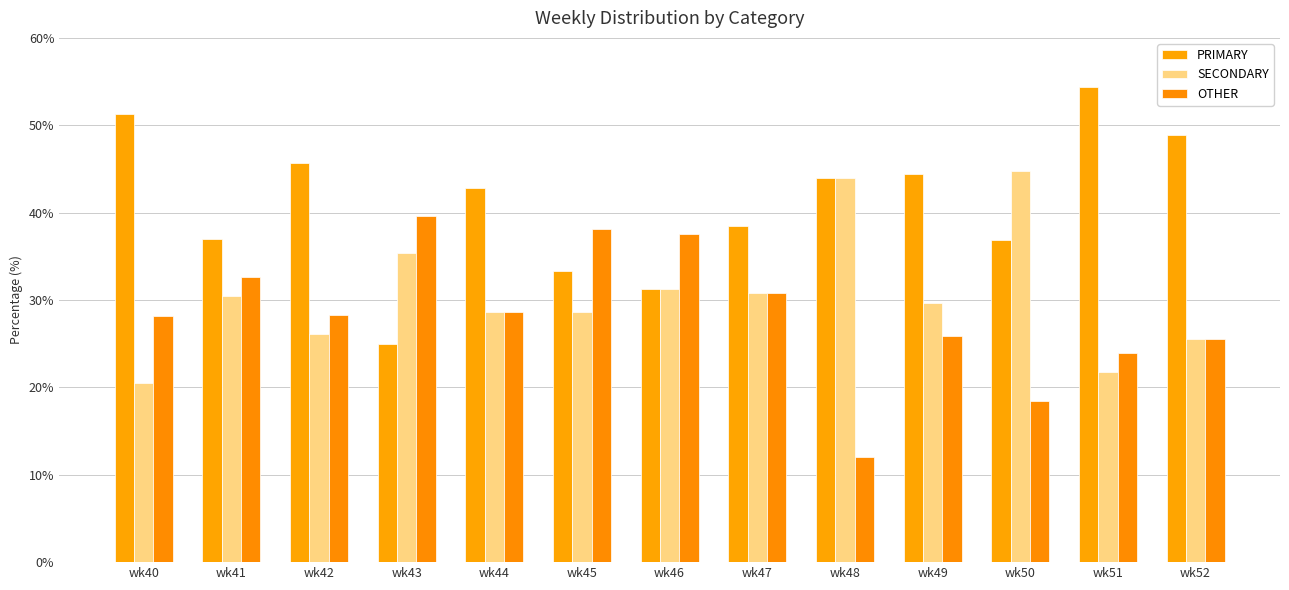

Which series changed the most between wk40 and wk51?

OTHER